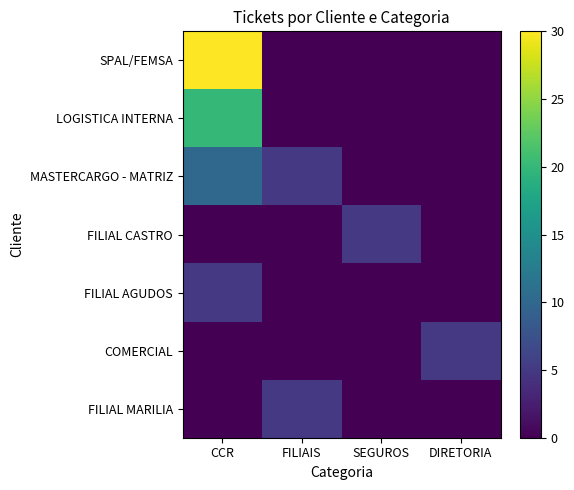

What is the total value across all series at DIRETORIA?

5